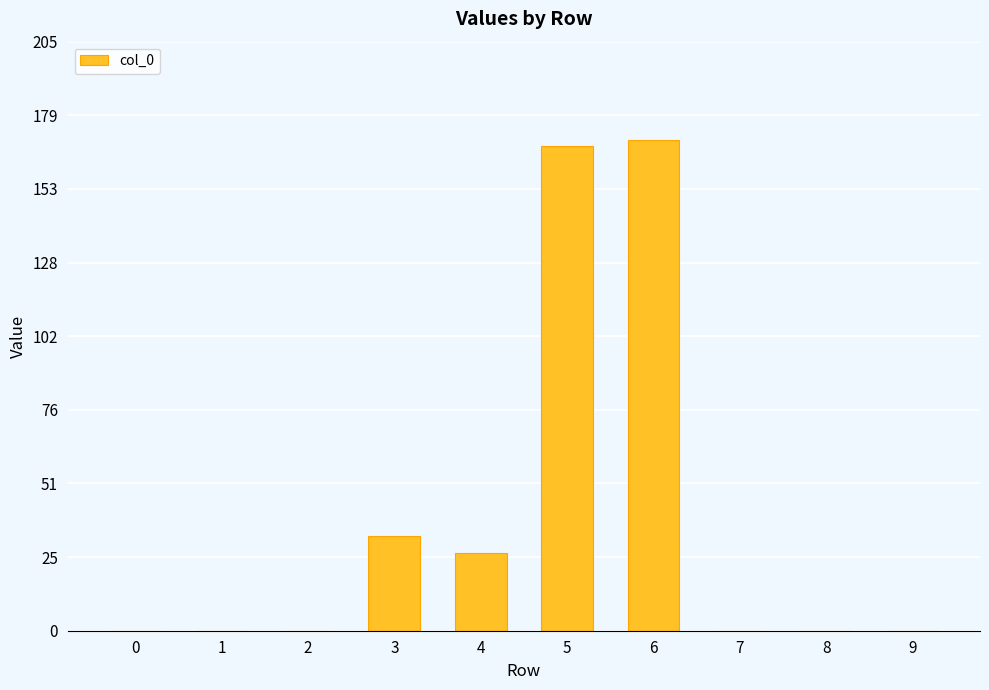

Is it true that the value at 0 is 0?

True